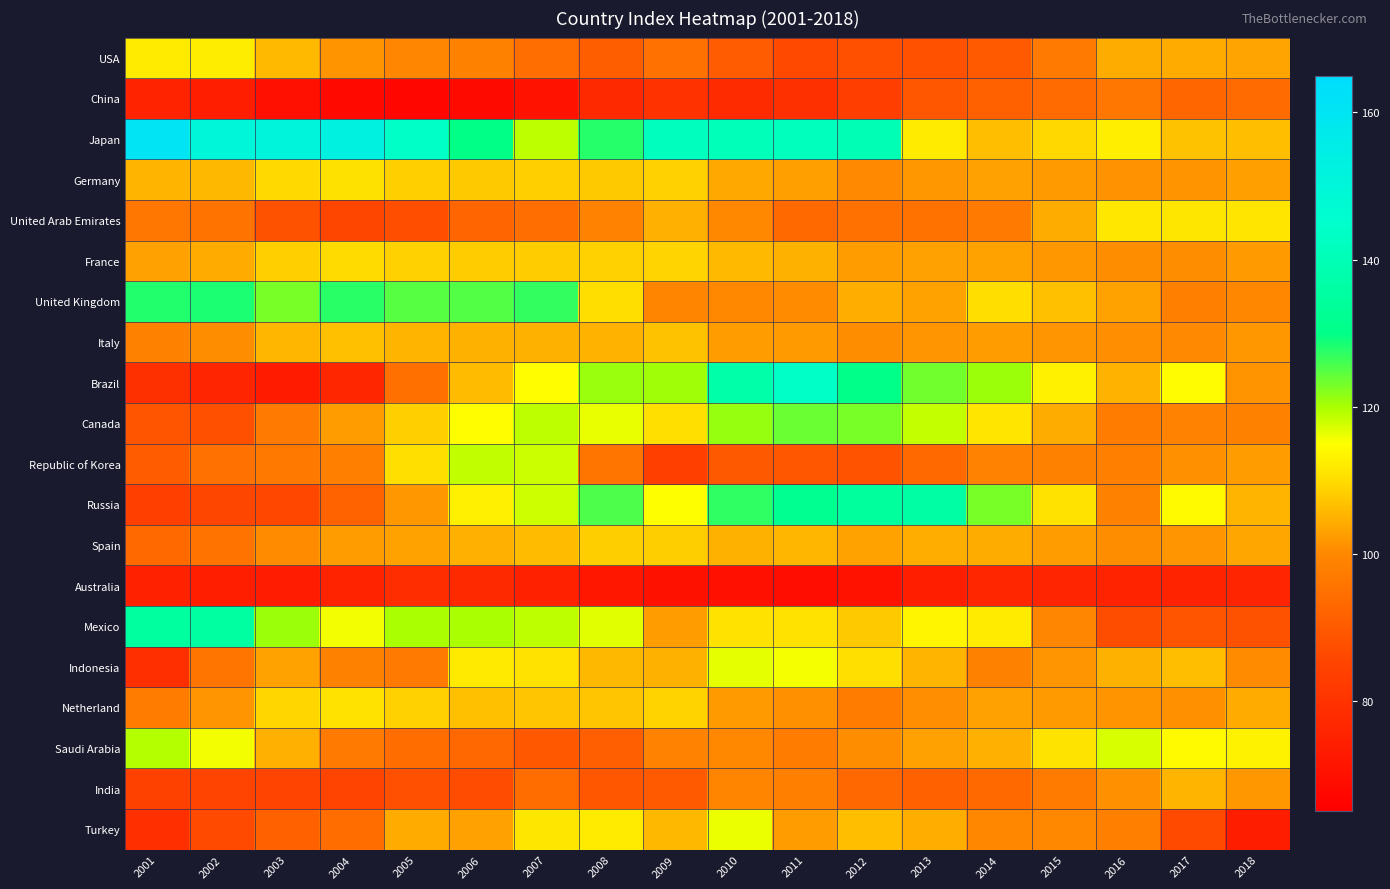

Between 2008 and 2015, which is larger?

2015